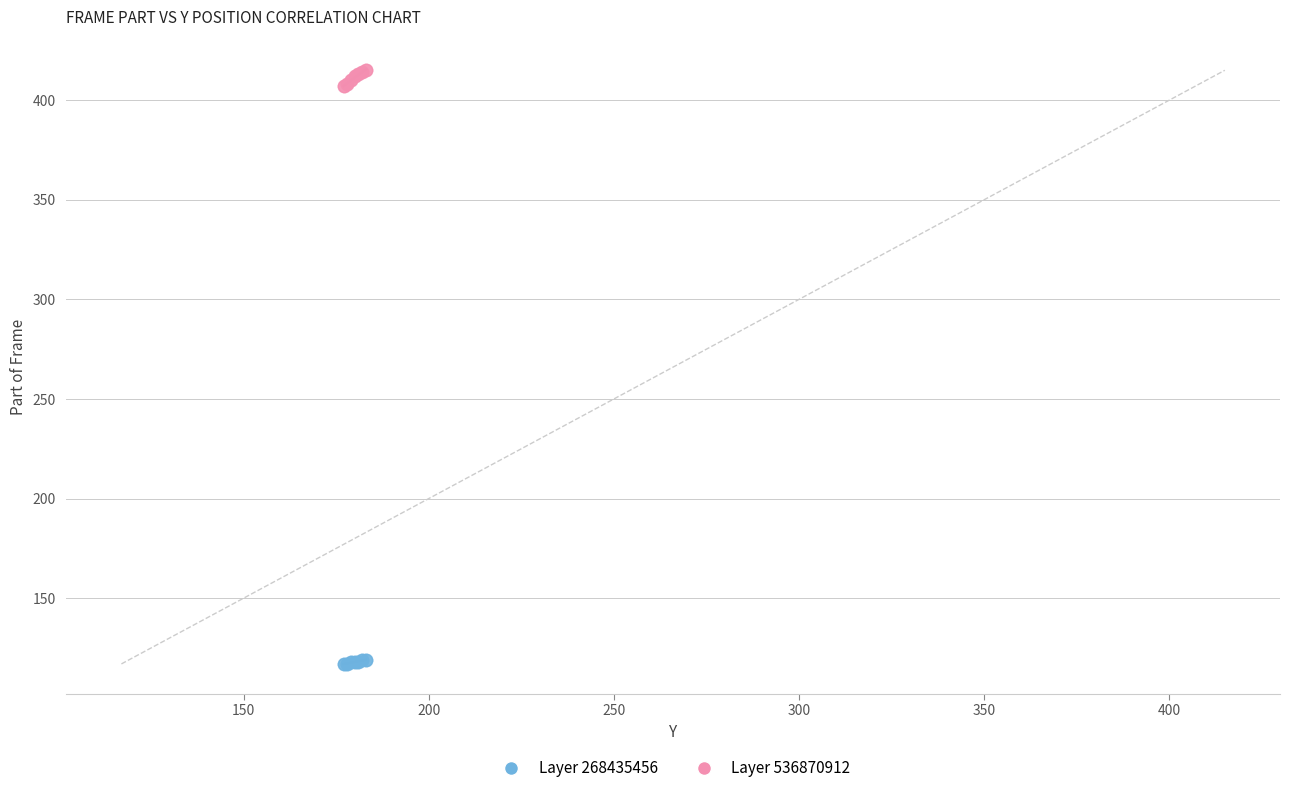

Which series reaches the maximum Y coordinate?

Layer 536870912